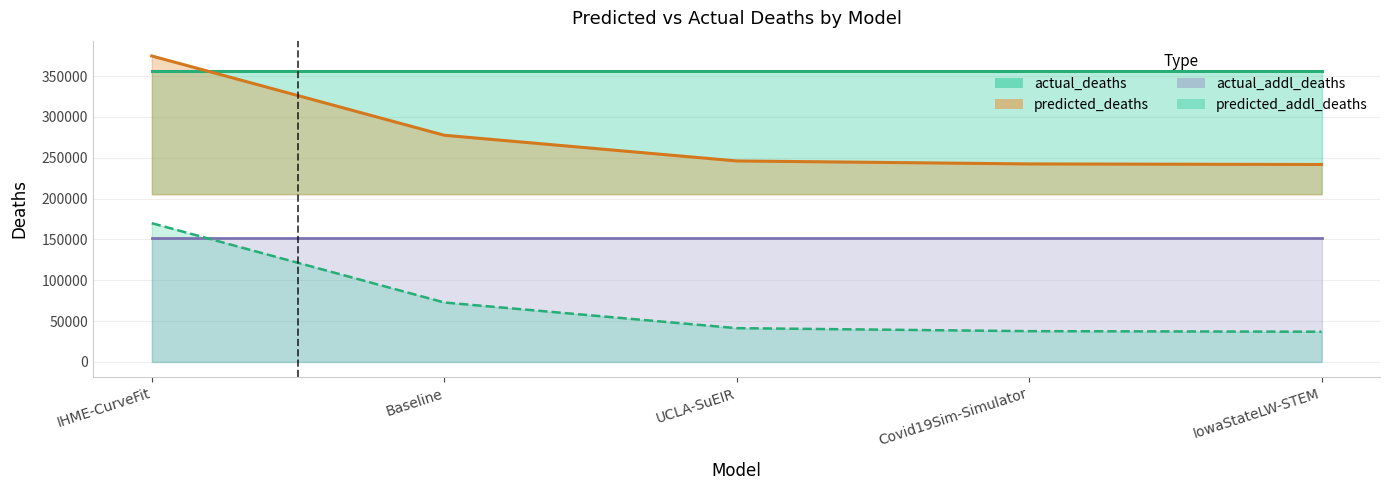

Is it true that predicted_deaths equals 321325.4 at Covid19Sim-Simulator?

False